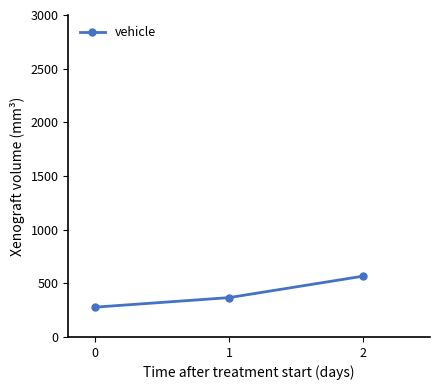

What is the approximate value at 1?

366.7